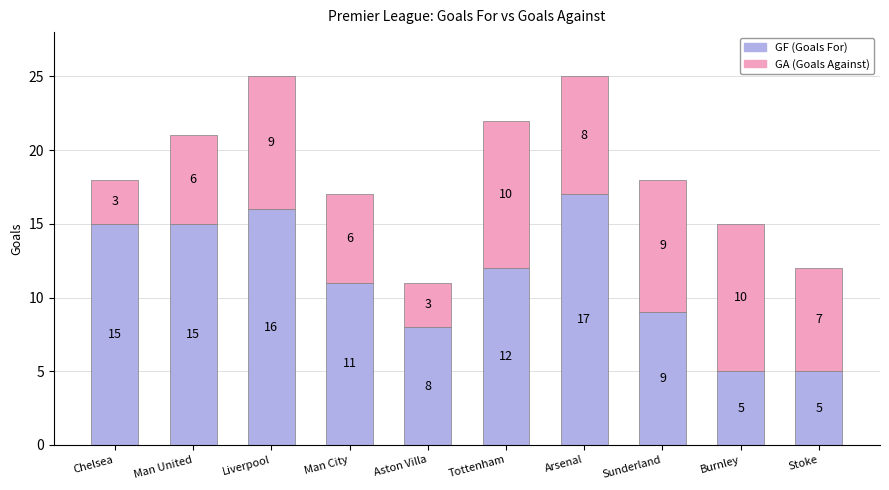

What is the total value across all series at Tottenham?

22